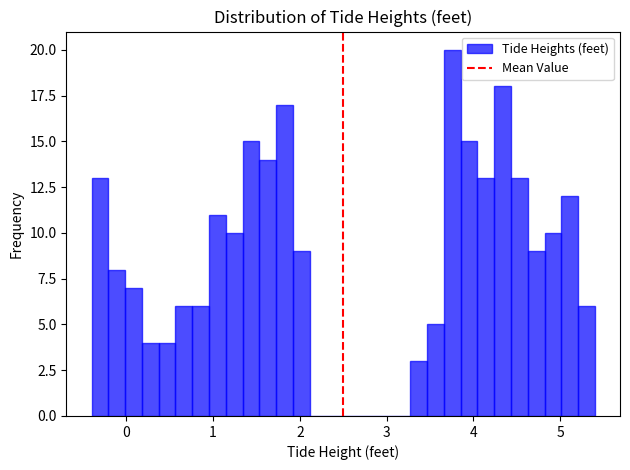

Read against the x-axis, roughly where is the centre of the tallest bar?

3.8